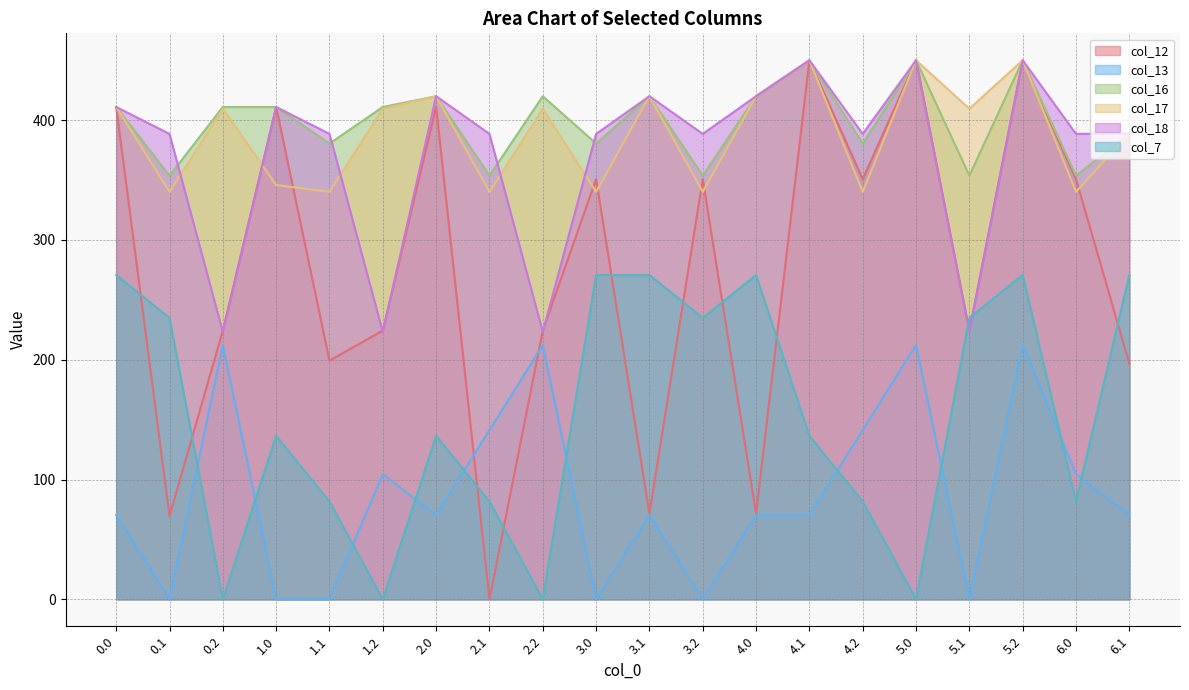

Which category has the highest value across all series?

4.1